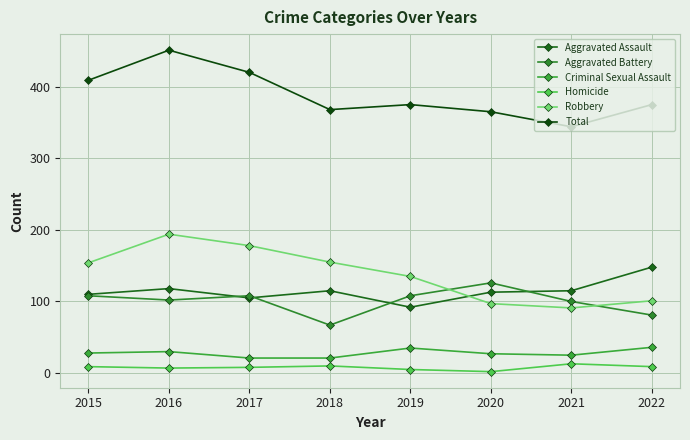

Reading right to left, extract all data points from this chart.

Aggravated Assault: 2022=148	2021=115	2020=113	2019=92	2018=115	2017=105	2016=118	2015=110
Aggravated Battery: 2022=81	2021=100	2020=126	2019=108	2018=67	2017=108	2016=102	2015=108
Criminal Sexual Assault: 2022=36	2021=25	2020=27	2019=35	2018=21	2017=21	2016=30	2015=28
Homicide: 2022=9	2021=13	2020=2	2019=5	2018=10	2017=8	2016=7	2015=9
Robbery: 2022=101	2021=91	2020=97	2019=135	2018=155	2017=178	2016=194	2015=154
Total: 2022=375	2021=344	2020=365	2019=375	2018=368	2017=420	2016=451	2015=409